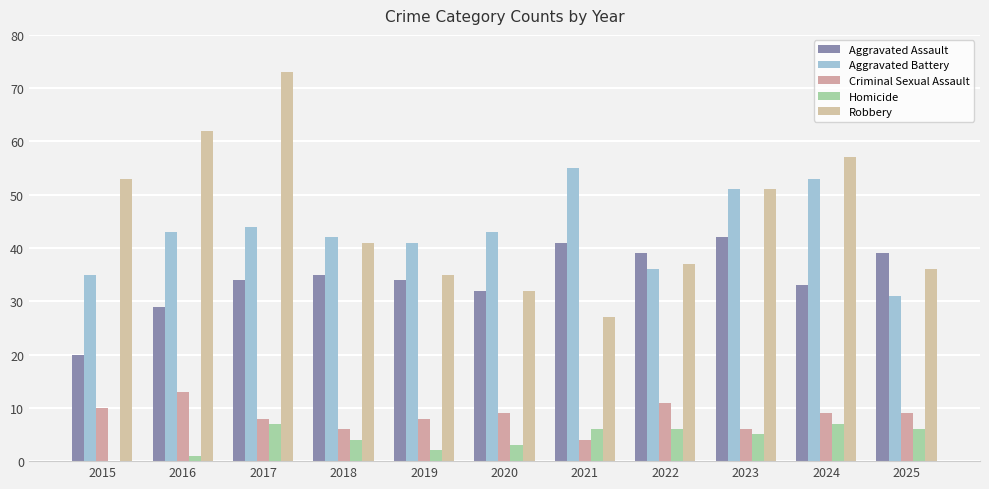

What is the greatest value displayed?

73